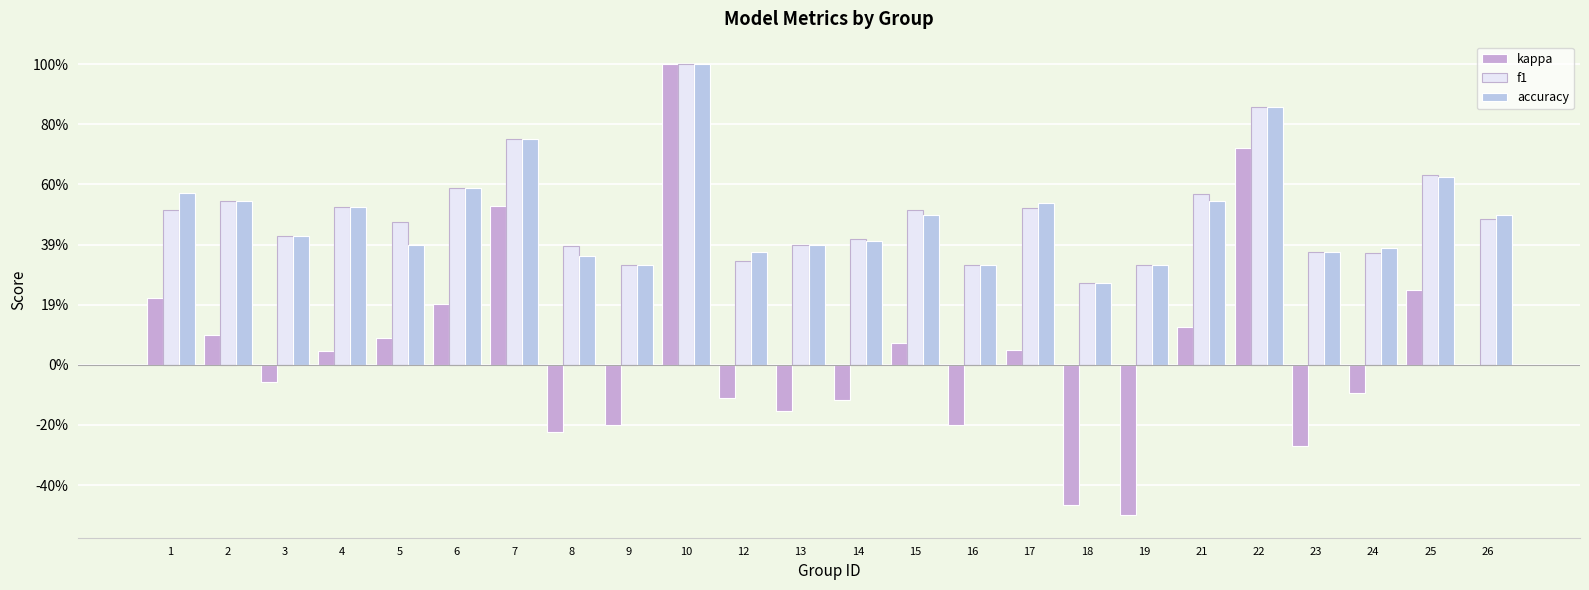

Are the bars grouped side by side (vs. stacked)?

Yes